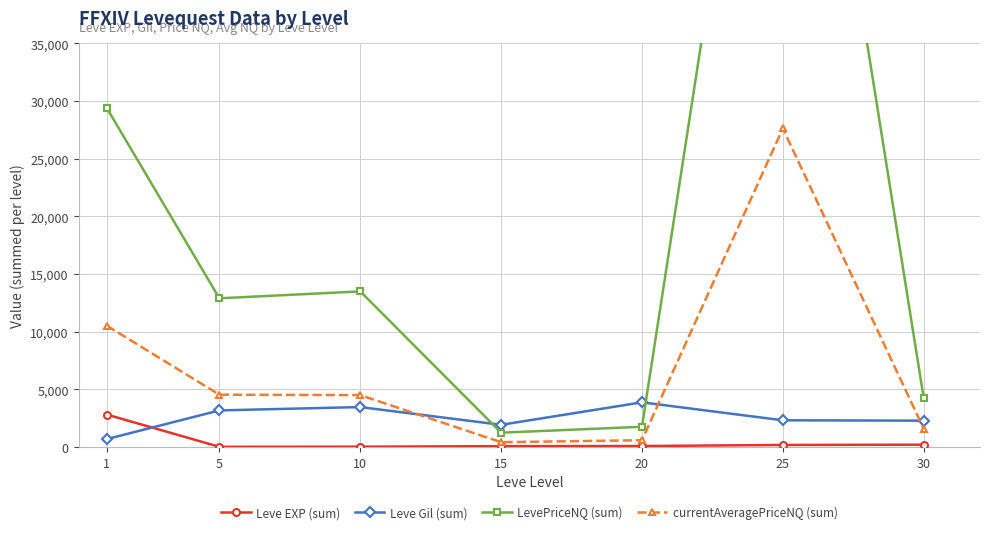

Does the chart have visible grid lines?

Yes